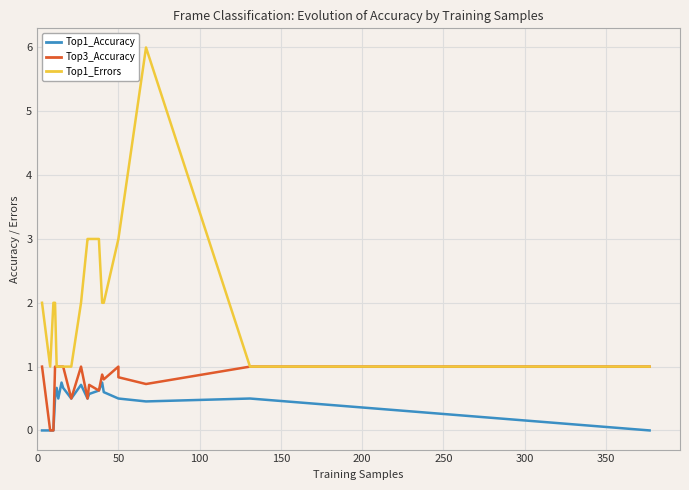

Reading right to left, what are all the values shown in this chart?

Top1_Accuracy: 0.0	0.5	0.5	0.5	0.5	0.6	0.8	0.6	0.6	0.5	0.7	0.5	0.7	0.8	0.5	0.7	0.5	0.0	0.0	0.0
Top3_Accuracy: 1.0	1.0	0.7	0.8	1.0	0.8	0.9	0.6	0.7	0.5	1.0	0.5	1.0	1.0	1.0	1.0	1.0	0.0	0.0	1.0
Top1_Errors: 1.0	1.0	6.0	3.0	3.0	2.0	2.0	3.0	3.0	3.0	2.0	1.0	1.0	1.0	1.0	1.0	2.0	2.0	1.0	2.0